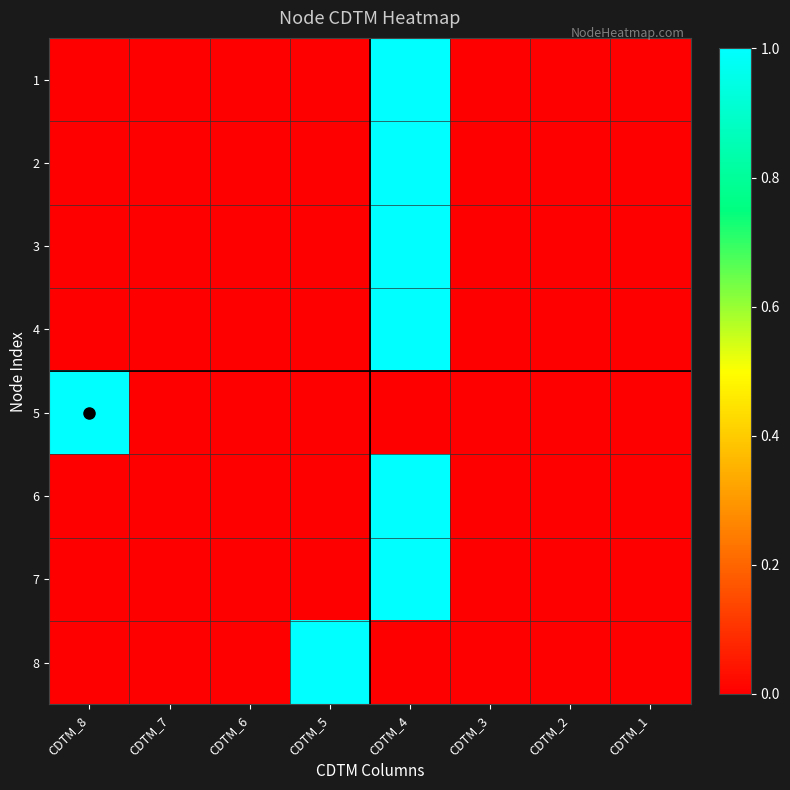

Reading right to left, list all the values displayed in this chart.

1: CDTM_1=0	CDTM_2=0	CDTM_3=0	CDTM_4=1	CDTM_5=0	CDTM_6=0	CDTM_7=0	CDTM_8=0
2: CDTM_1=0	CDTM_2=0	CDTM_3=0	CDTM_4=1	CDTM_5=0	CDTM_6=0	CDTM_7=0	CDTM_8=0
3: CDTM_1=0	CDTM_2=0	CDTM_3=0	CDTM_4=1	CDTM_5=0	CDTM_6=0	CDTM_7=0	CDTM_8=0
4: CDTM_1=0	CDTM_2=0	CDTM_3=0	CDTM_4=1	CDTM_5=0	CDTM_6=0	CDTM_7=0	CDTM_8=0
5: CDTM_1=0	CDTM_2=0	CDTM_3=0	CDTM_4=0	CDTM_5=0	CDTM_6=0	CDTM_7=0	CDTM_8=1
6: CDTM_1=0	CDTM_2=0	CDTM_3=0	CDTM_4=1	CDTM_5=0	CDTM_6=0	CDTM_7=0	CDTM_8=0
7: CDTM_1=0	CDTM_2=0	CDTM_3=0	CDTM_4=1	CDTM_5=0	CDTM_6=0	CDTM_7=0	CDTM_8=0
8: CDTM_1=0	CDTM_2=0	CDTM_3=0	CDTM_4=0	CDTM_5=1	CDTM_6=0	CDTM_7=0	CDTM_8=0